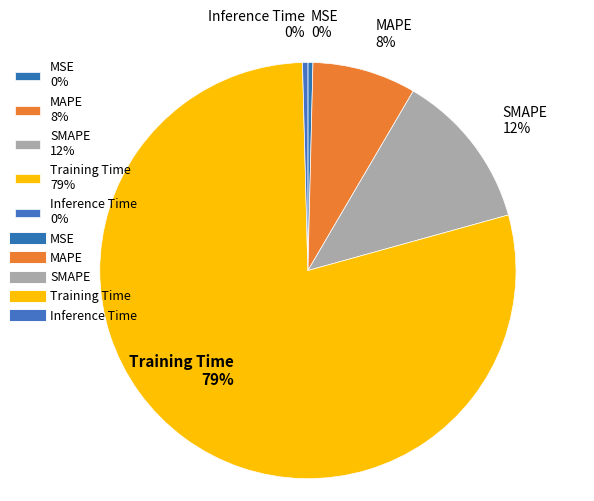

Is it true that MSE is 0% of the pie?

True